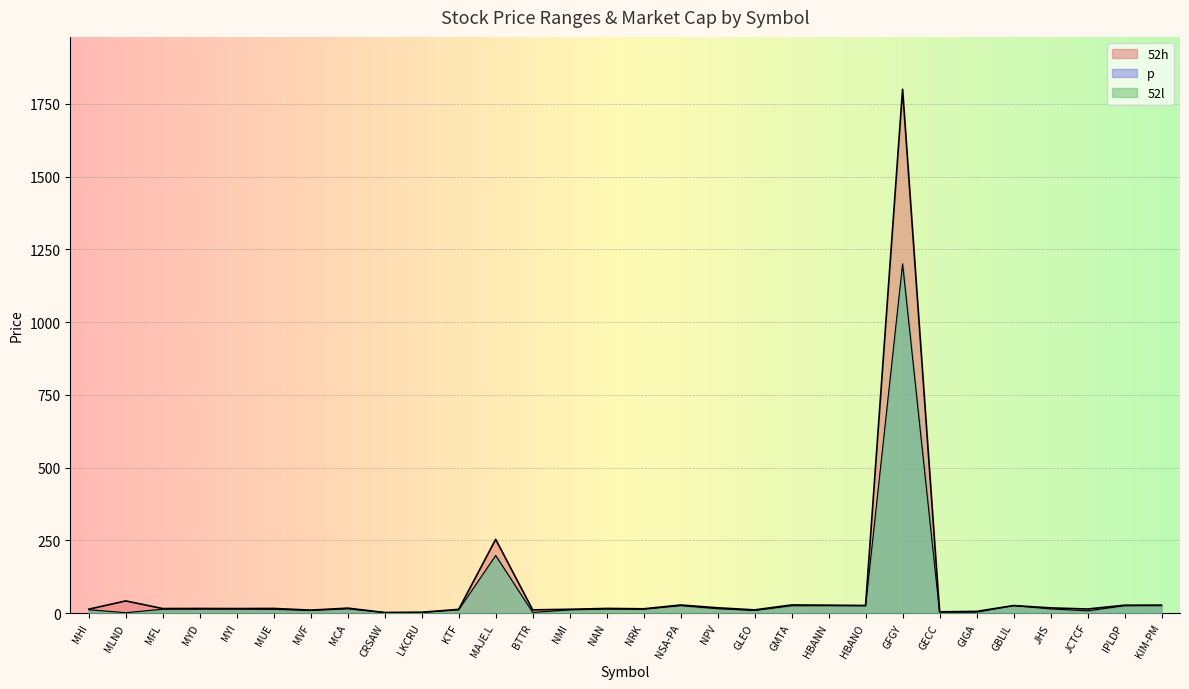

Where is p nearest to the value 600?

MAJE.L